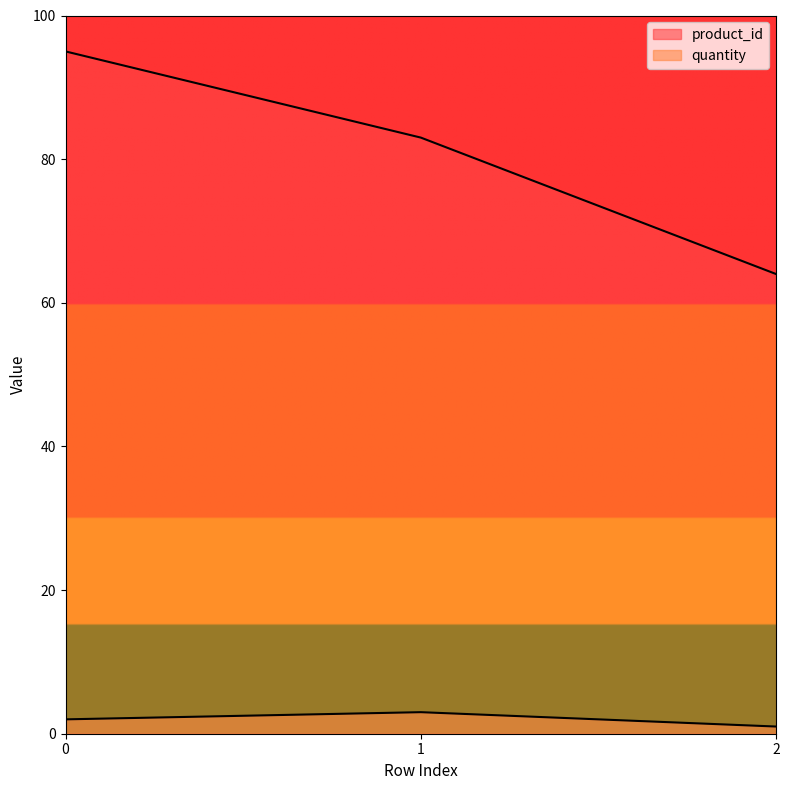

At how many categories does at least one series exceed 79?

2